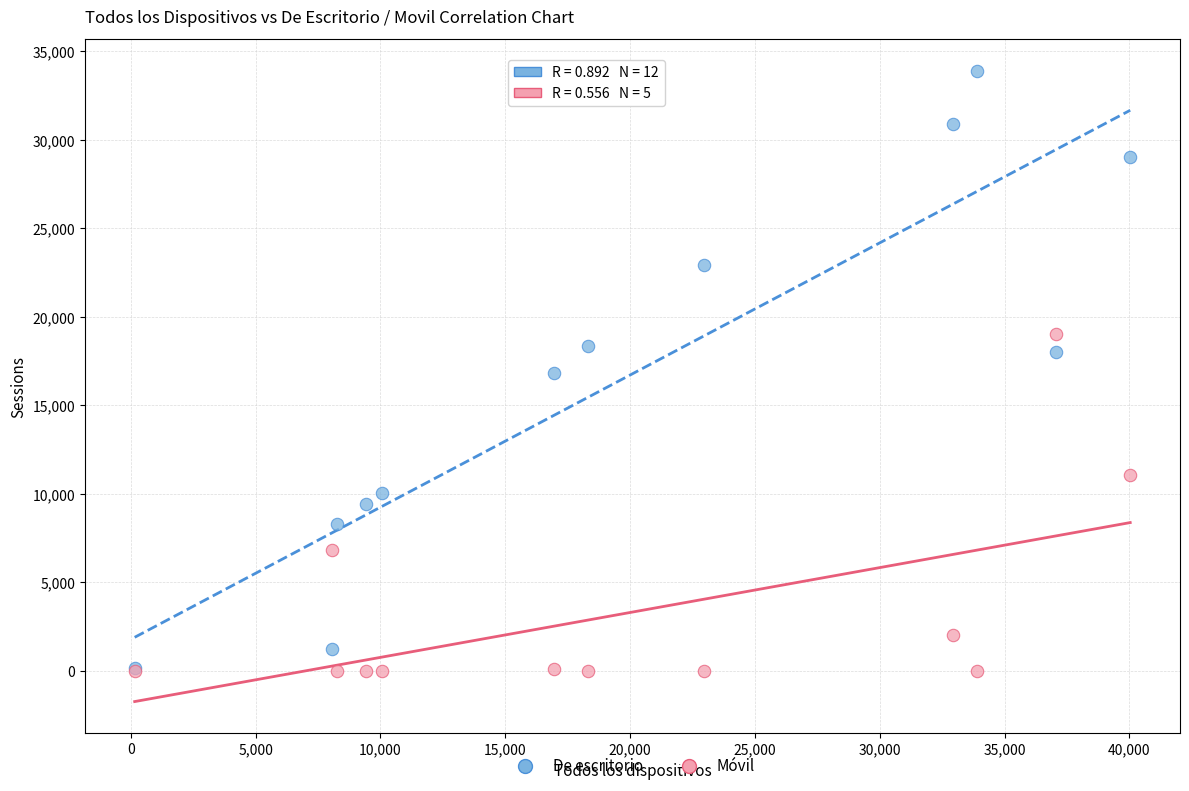

What are all the series names shown in the legend?

De escritorio, Móvil